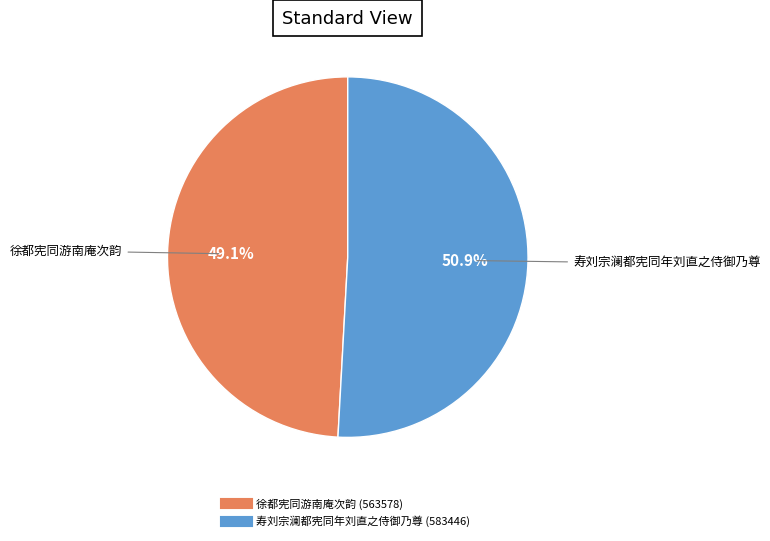

Rank the categories by value from lowest to highest.

徐都宪同游南庵次韵, 寿刘宗澜都宪同年刘直之侍御乃尊